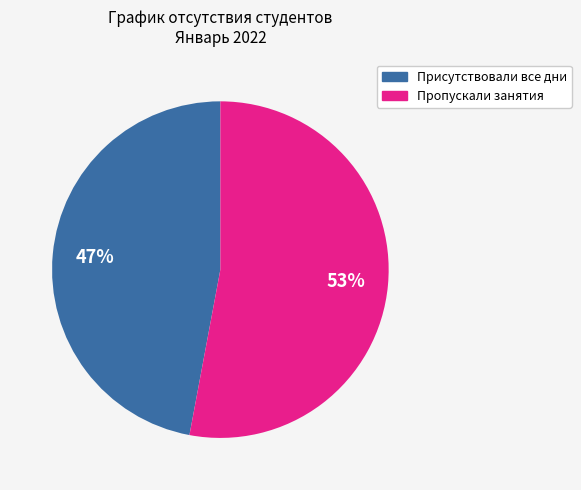

To the nearest percent, what is the difference between the largest and smallest slice percentages?

6%